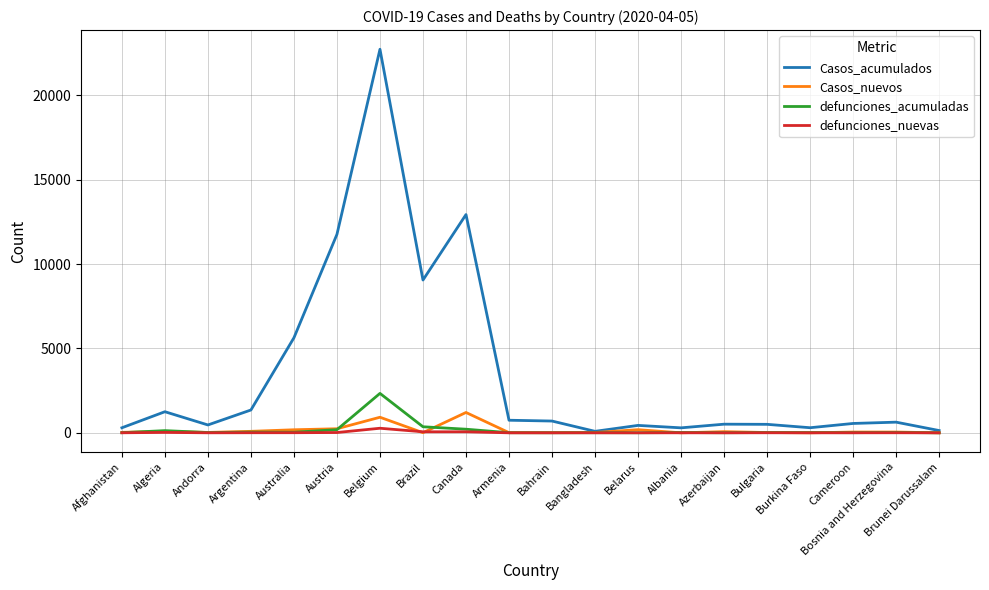

What position from the left is Algeria?

2